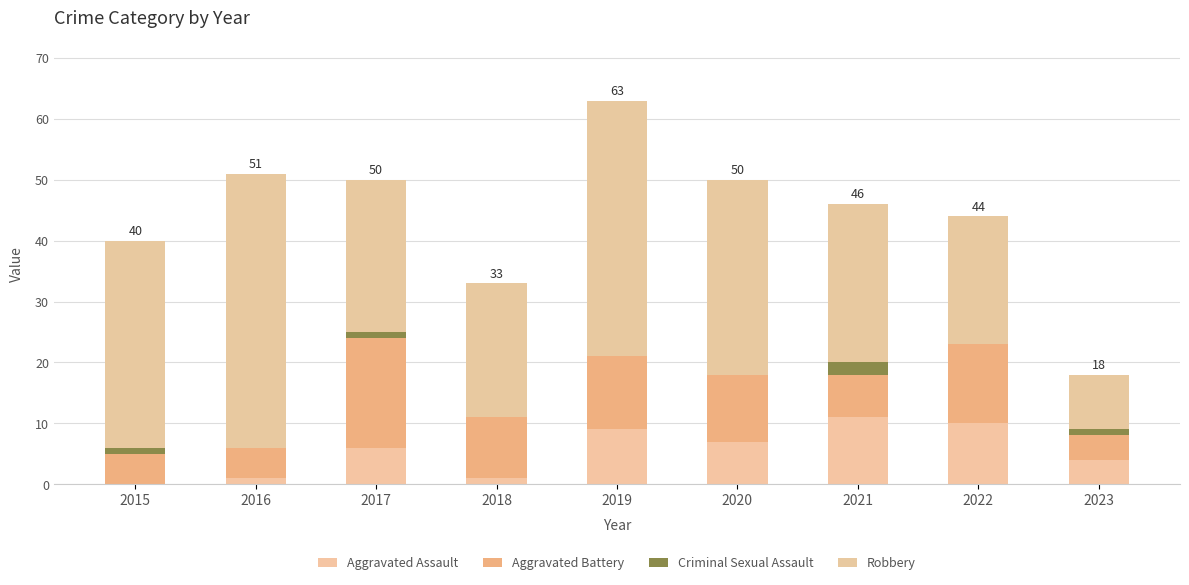

At 2021, list the series in order from largest to smallest.

Robbery, Aggravated Assault, Aggravated Battery, Criminal Sexual Assault